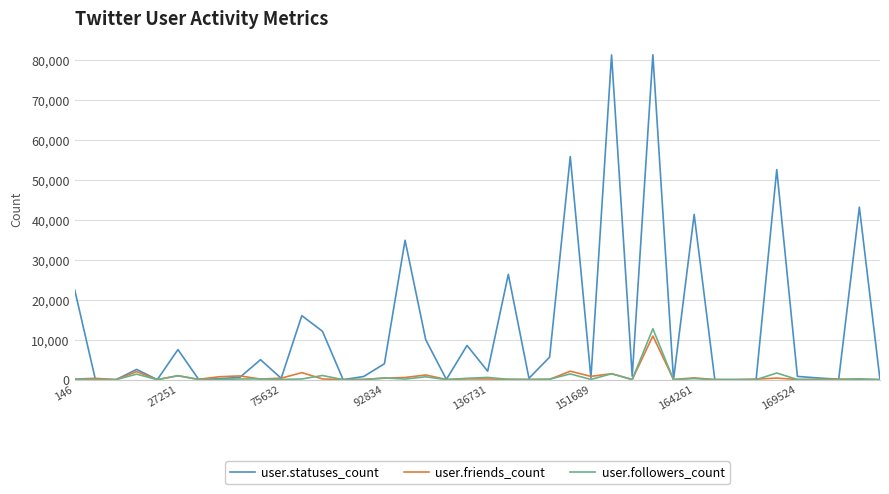

What is the difference between the maximum and minimum values in the user.statuses_count series?

81424